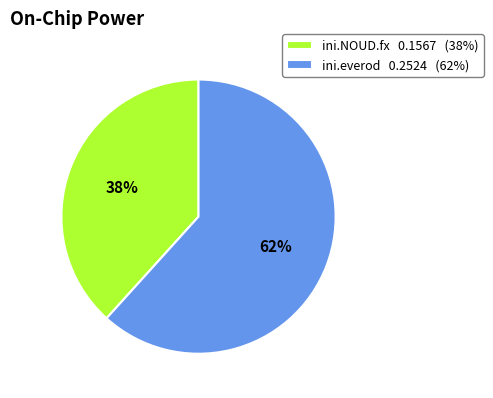

Is ini.everod the majority of the pie?

Yes